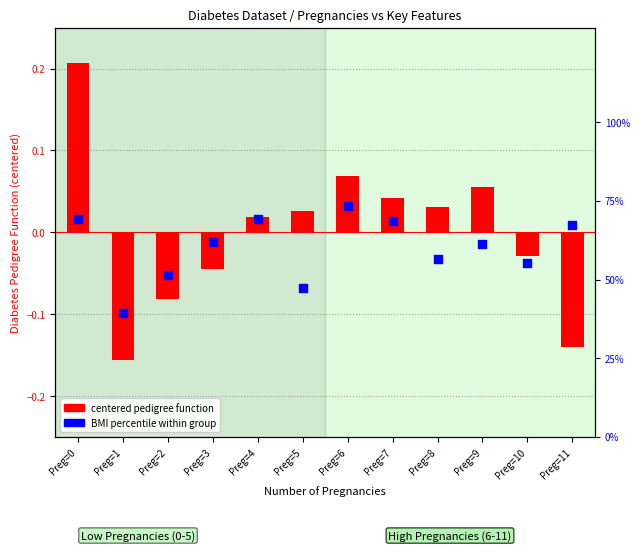

What is the total value across all series at Preg=3?

0.6